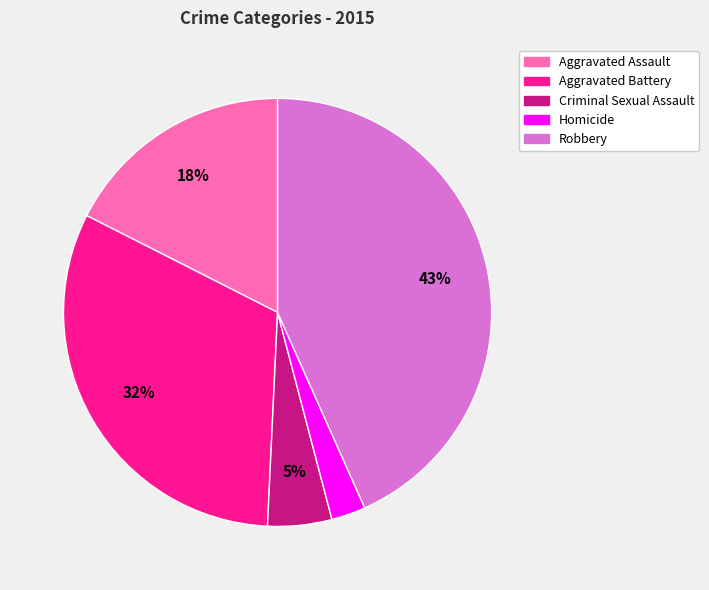

Is there any slice that represents more than half of the pie?

No